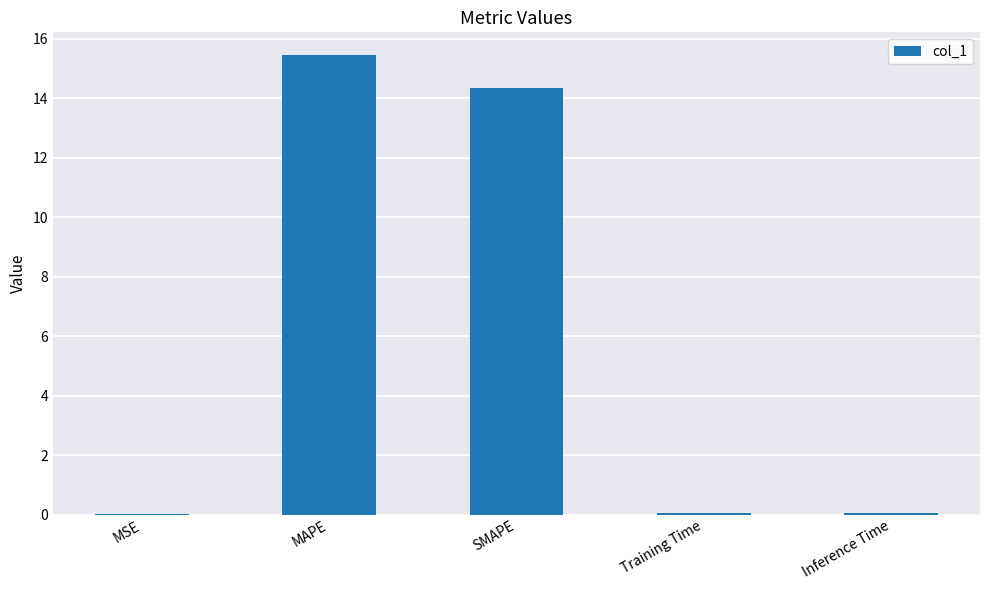

What is the change in value from MSE to MAPE?

+15.4